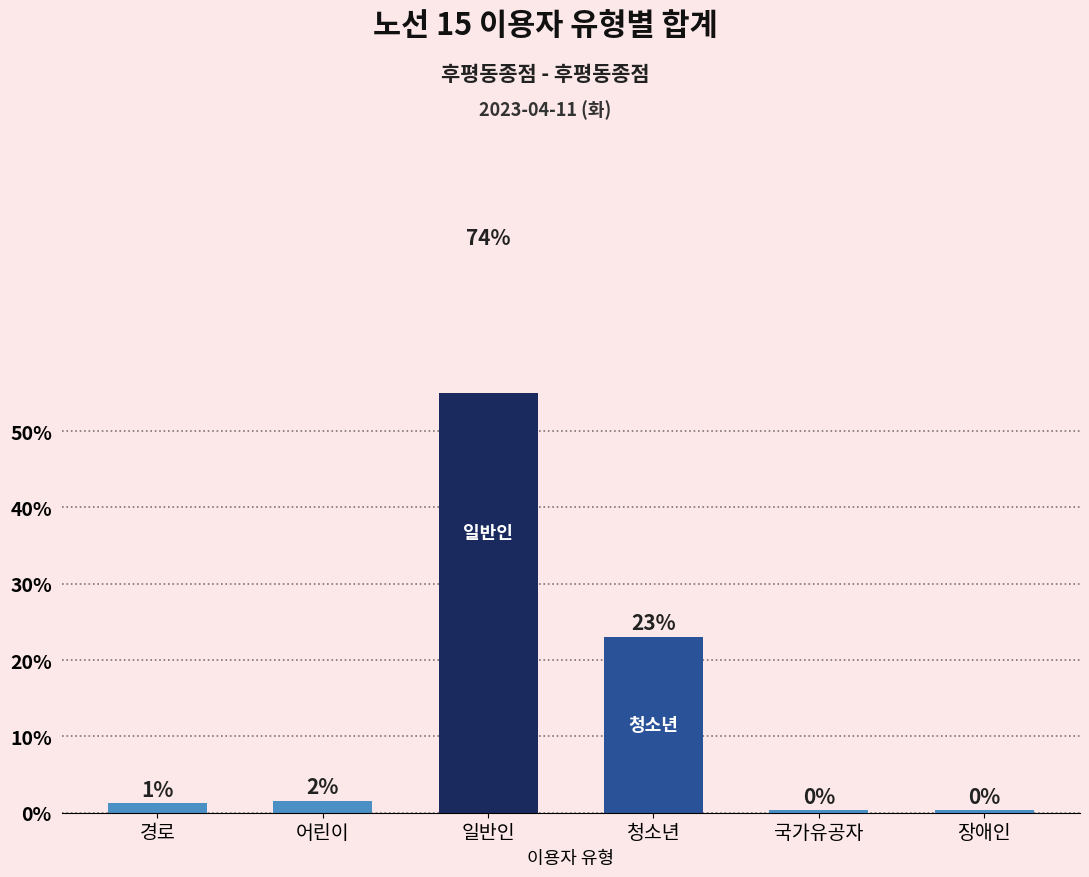

What is the maximum value shown in the chart?

73.5